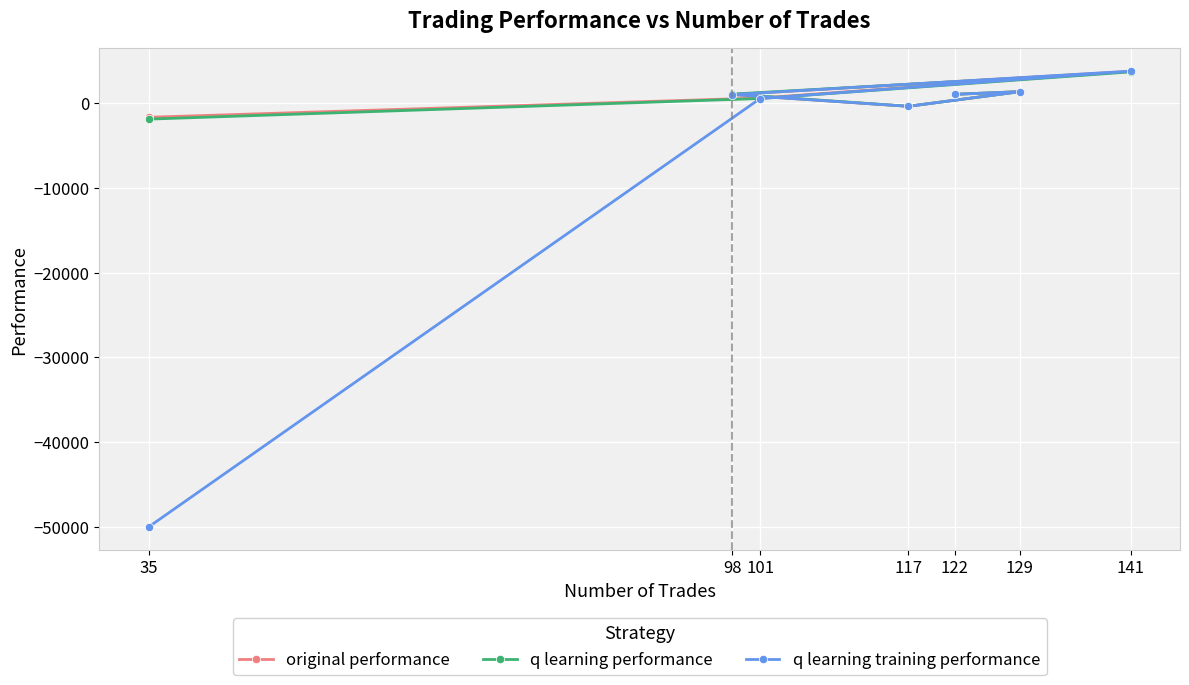

How many interior local valleys does the original performance series have?

1